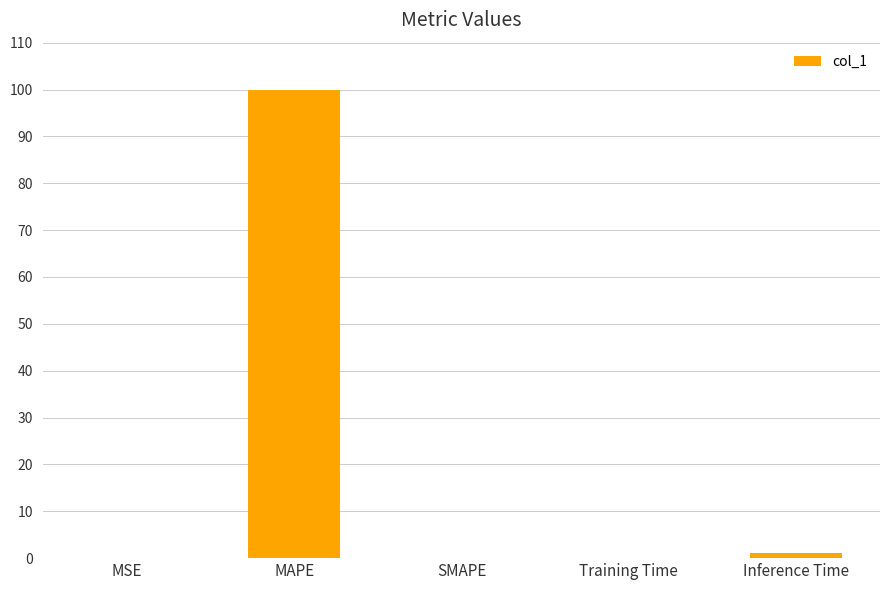

What is the sum of all values?

101.2